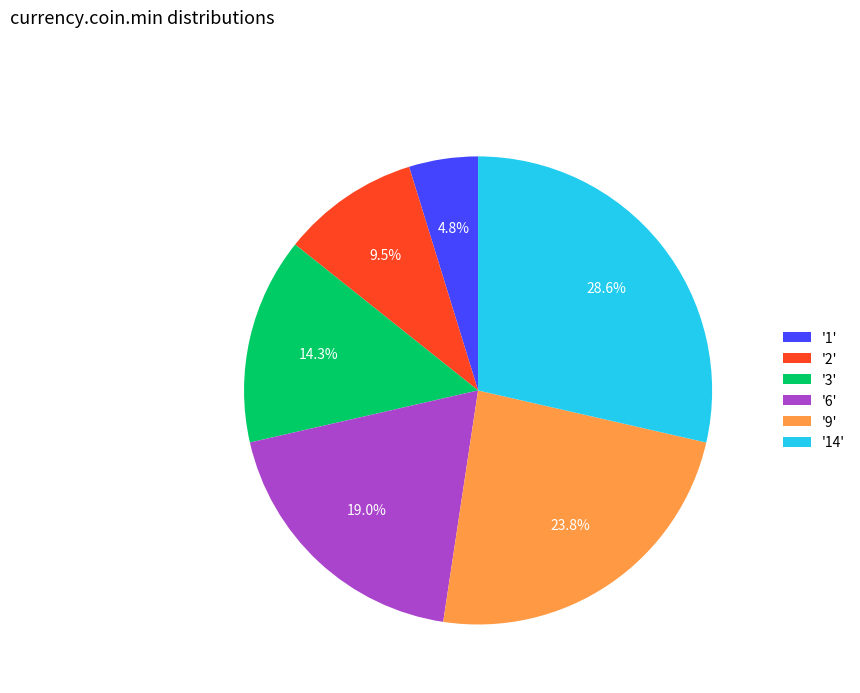

Is there any slice that represents more than half of the pie?

No